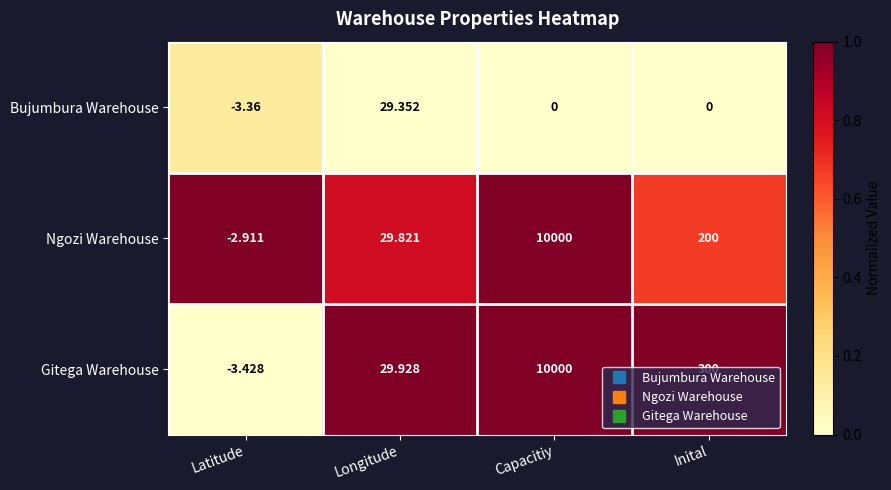

Which category has the highest value in the Bujumbura Warehouse series?

Longitude